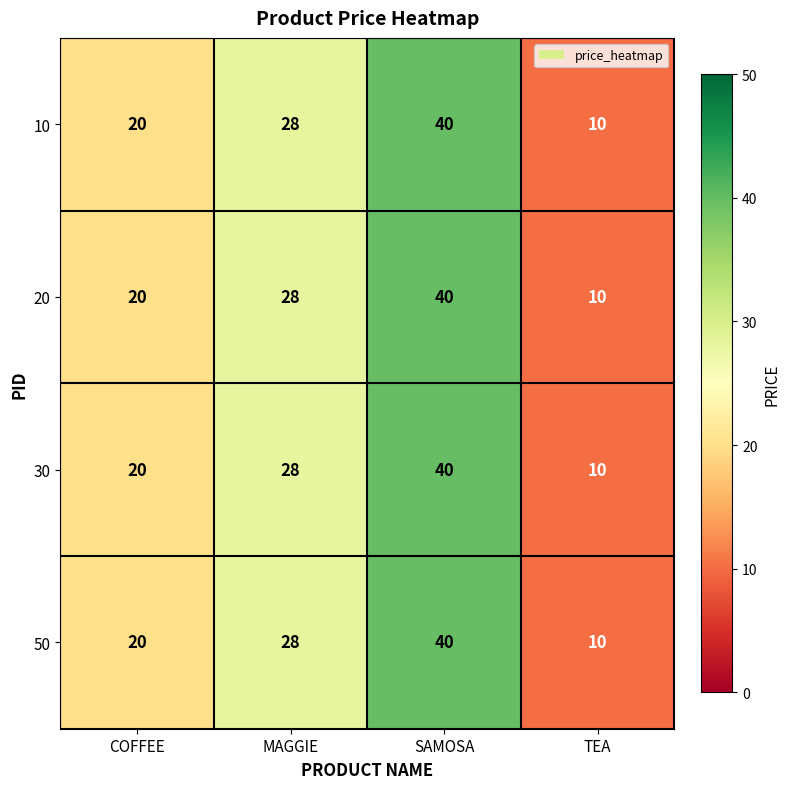

How many 30 values are between 20 and 40?

3